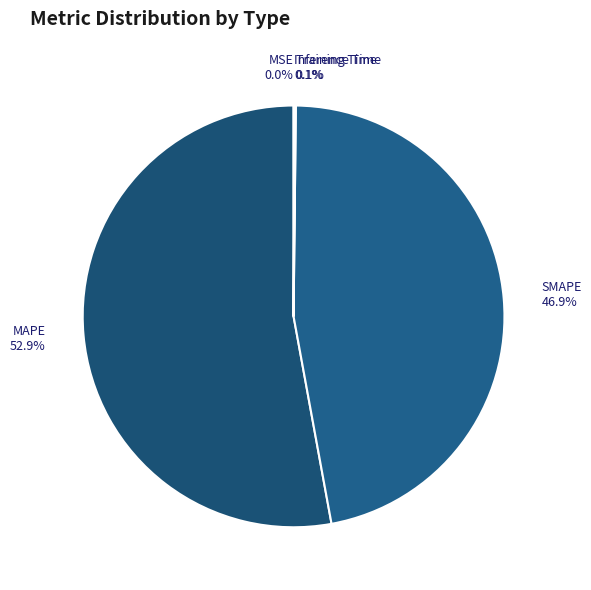

Which category has the biggest portion of the pie?

MAPE